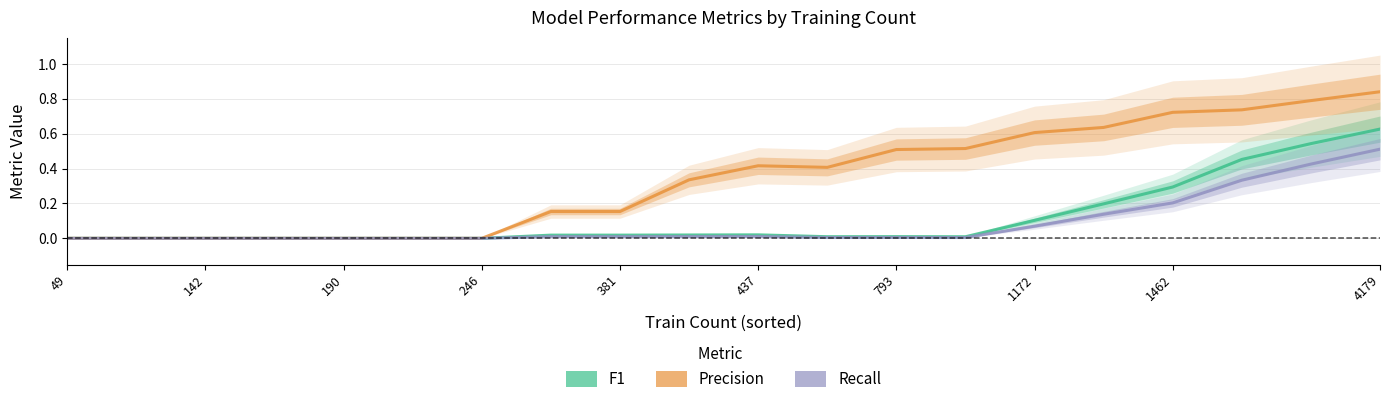

True or false: Precision has more than 1 points higher than both neighbors.

False